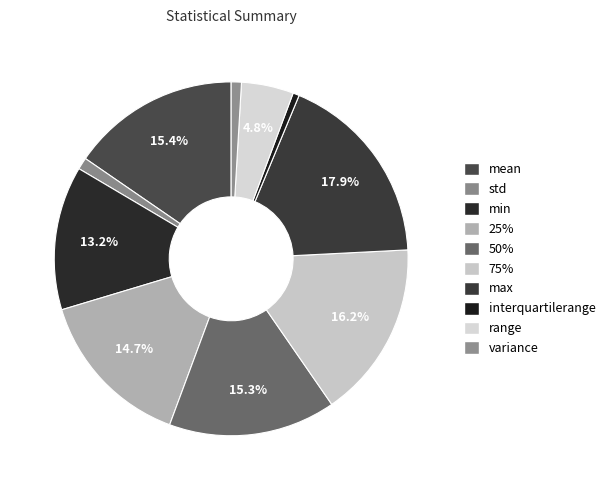

What is the total percentage of max and interquartilerange?

18.5%